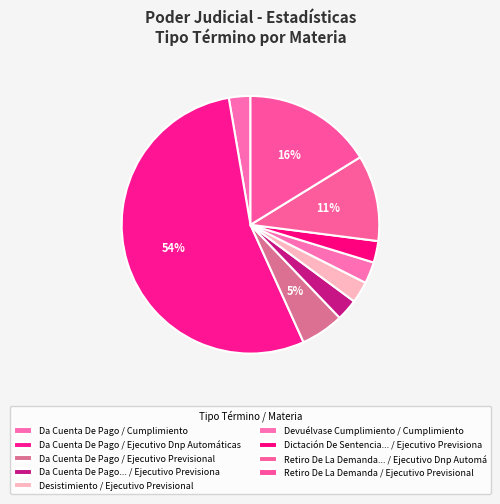

Is there a majority slice in this chart?

Yes